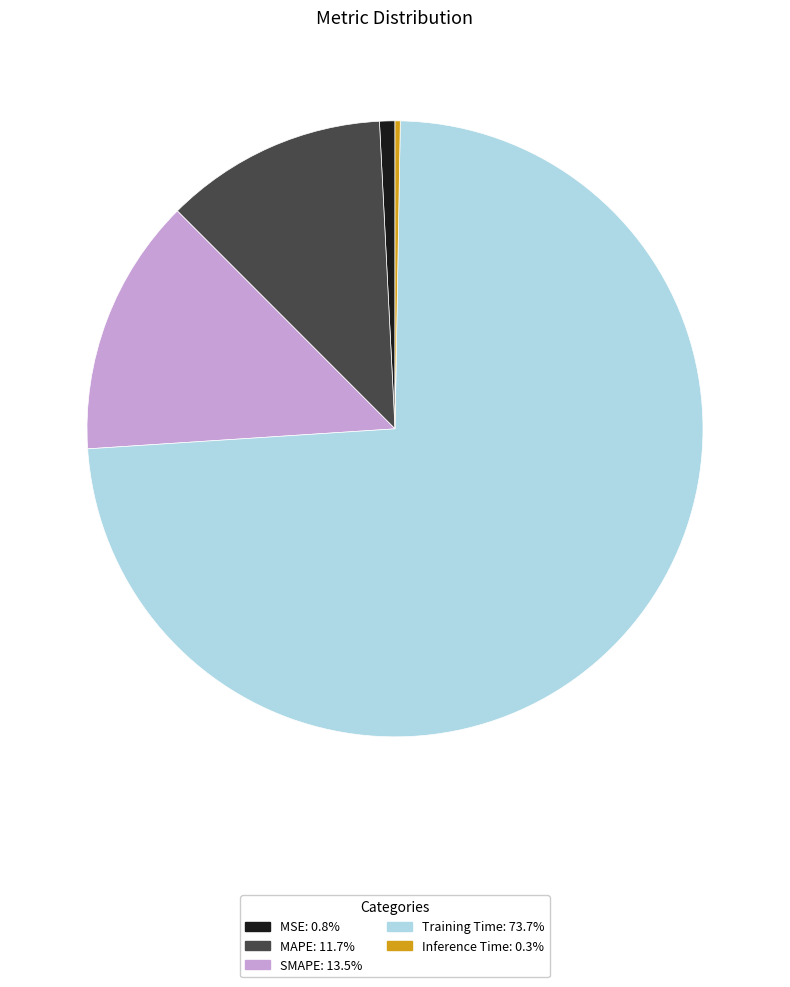

Is there a majority slice in this chart?

Yes